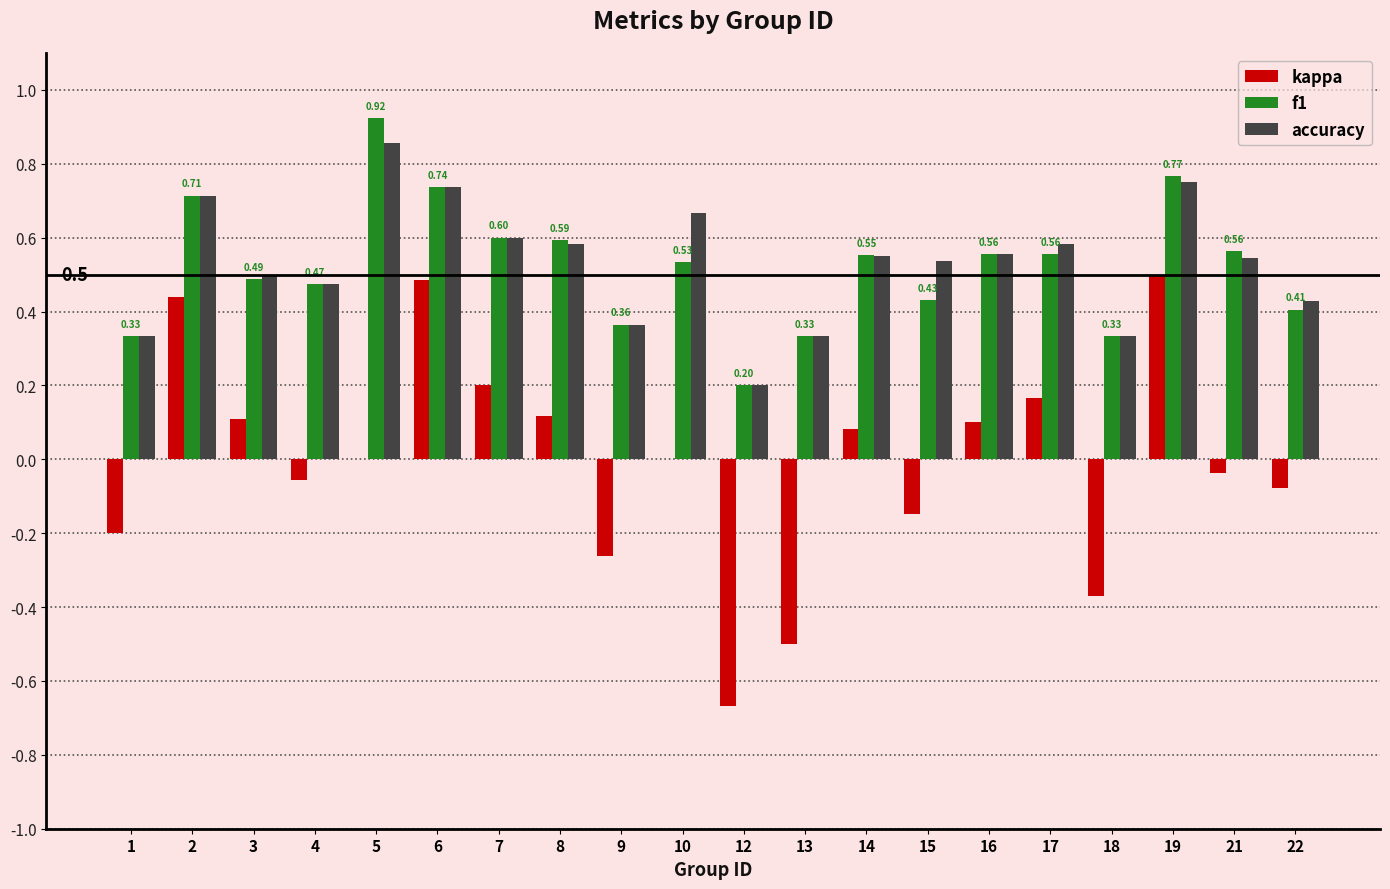

What is the sum of the accuracy values at 6 and 9?

1.1